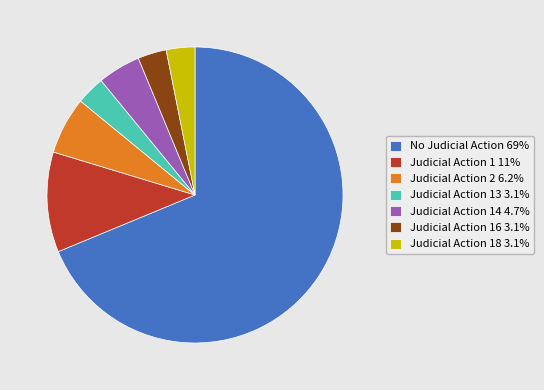

What is the ratio of the value at Judicial Action 16 3.1% to the value at Judicial Action 18 3.1%?

1.0